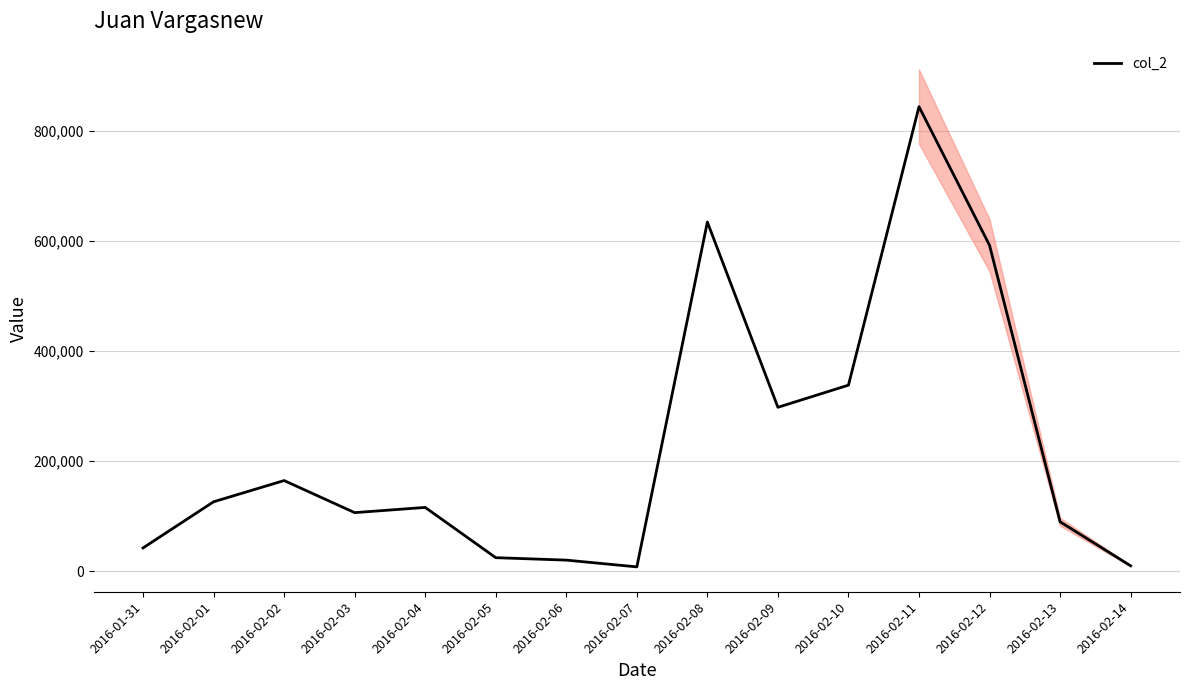

Rank the categories by value from lowest to highest.

2016-02-07, 2016-02-14, 2016-02-06, 2016-02-05, 2016-01-31, 2016-02-13, 2016-02-03, 2016-02-04, 2016-02-01, 2016-02-02, 2016-02-09, 2016-02-10, 2016-02-12, 2016-02-08, 2016-02-11